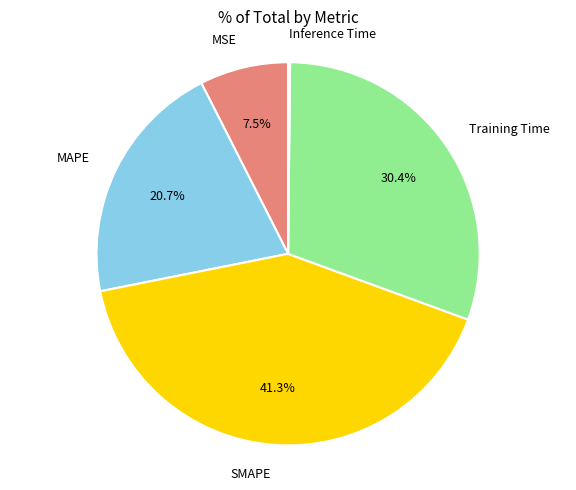

What portion of the pie excludes MAPE?

79.3%